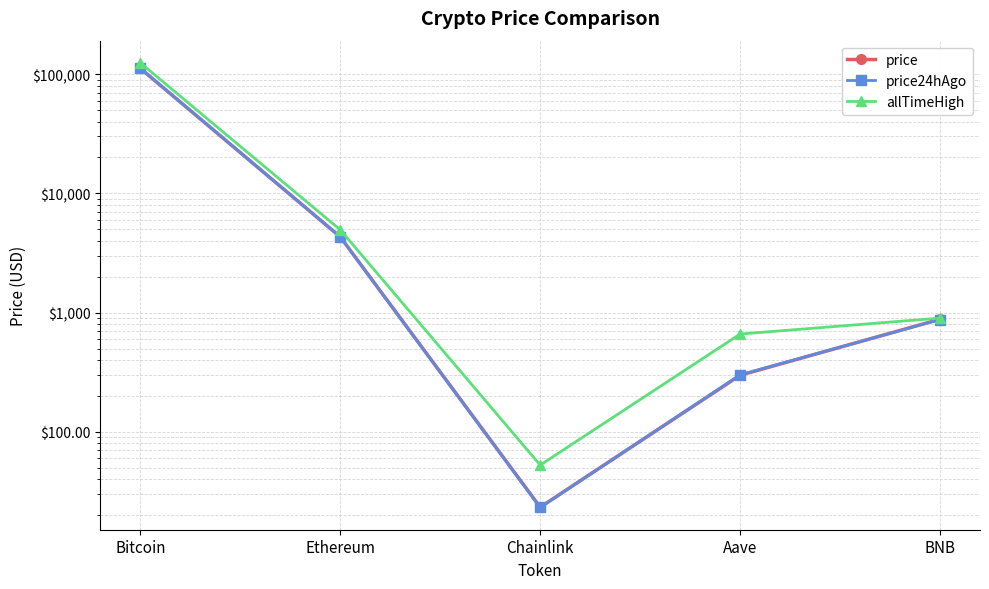

True or false: allTimeHigh has more than 2 points higher than both neighbors.

False